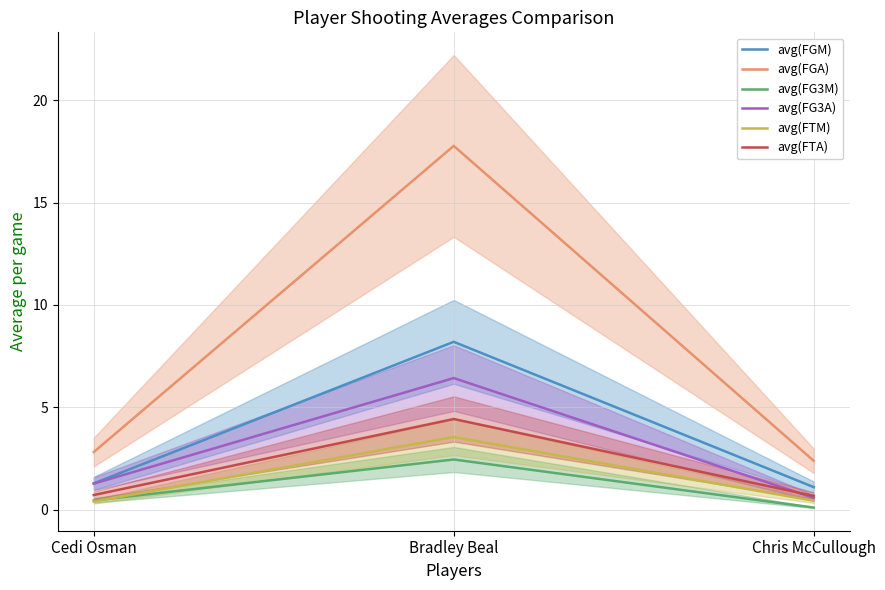

Which category has the highest value across all series?

Bradley Beal